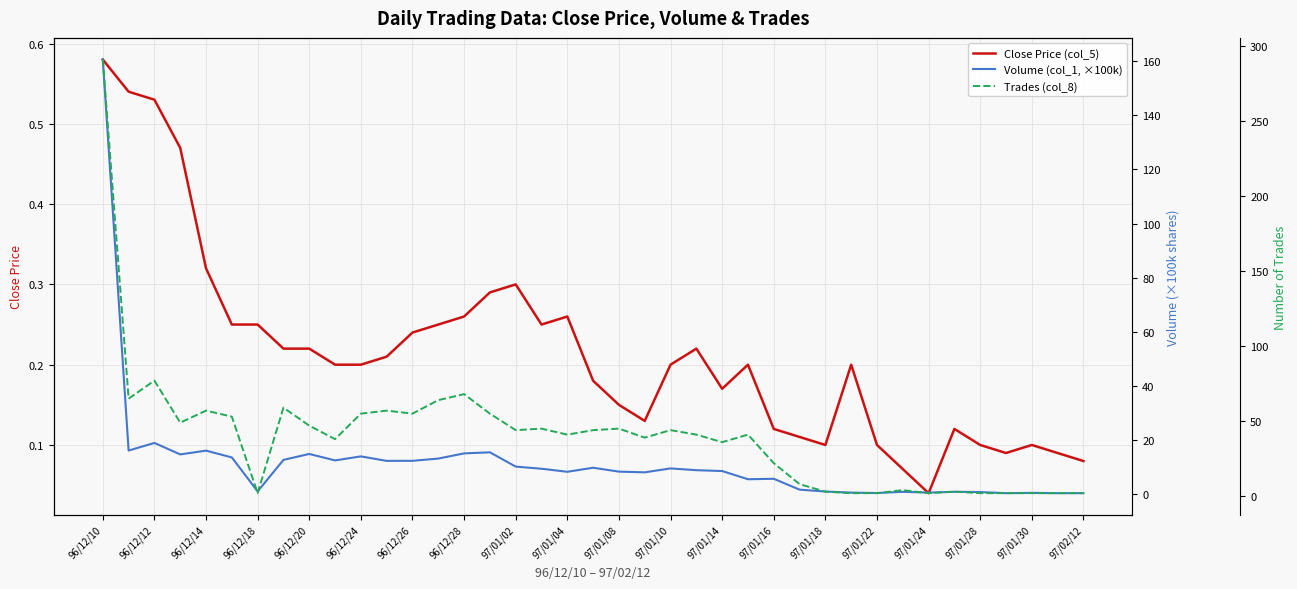

At how many categories does at least one series exceed 147?

1